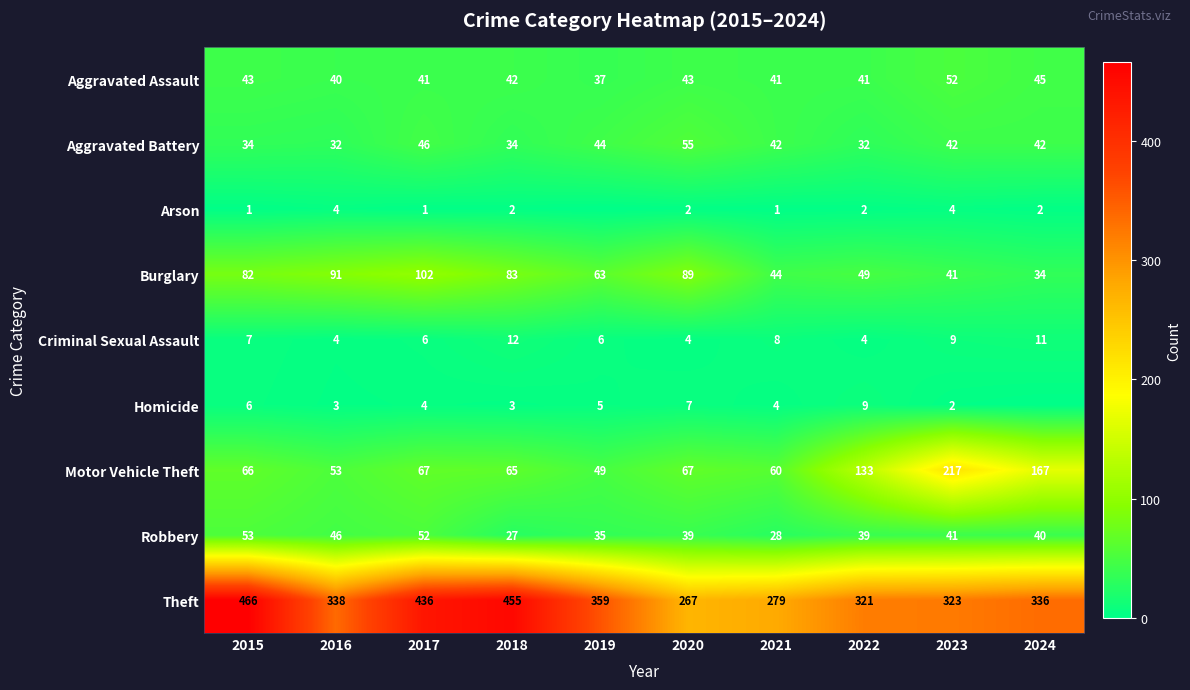

Count the Criminal Sexual Assault values in the range 4 to 9.

8